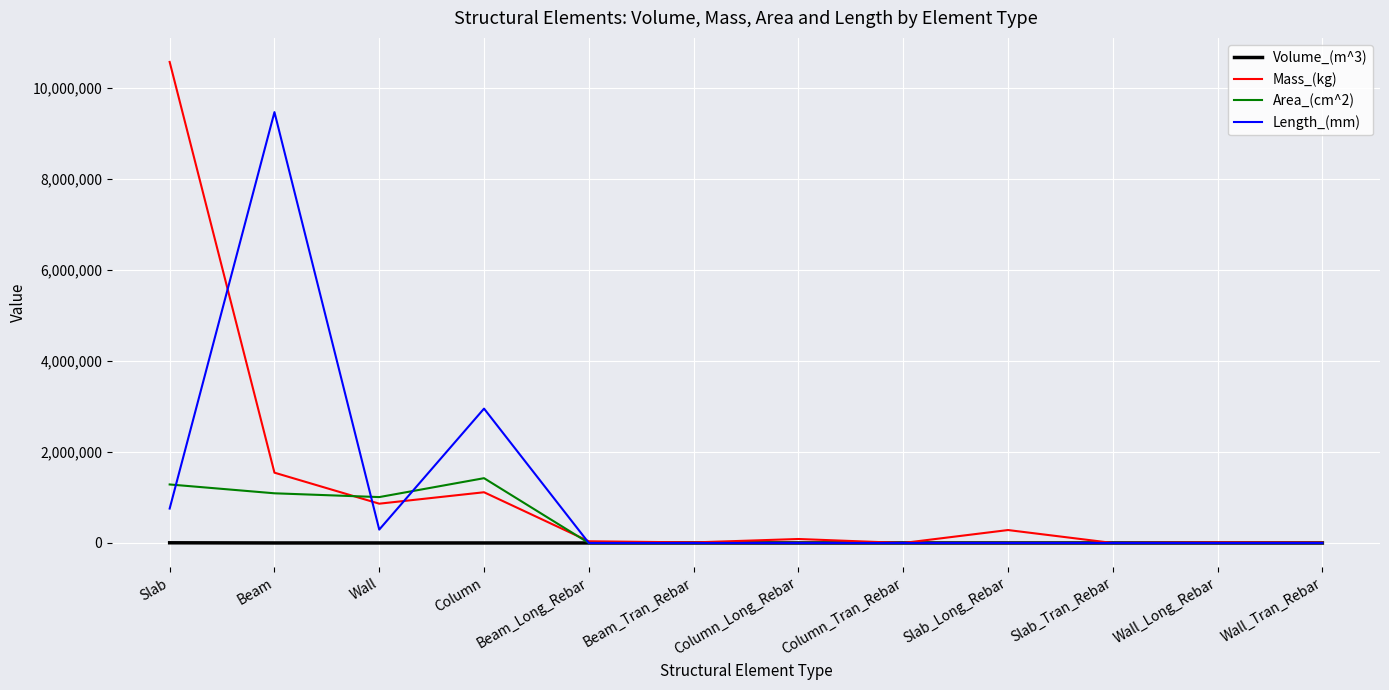

Is this an area chart (filled region under the line)?

No